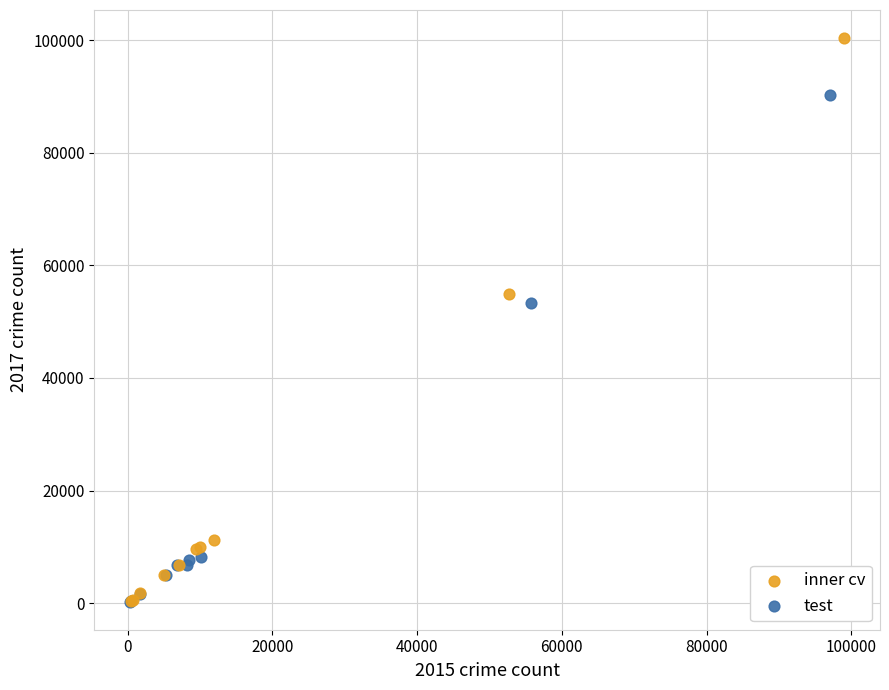

What are all the series names shown in the legend?

inner cv, test